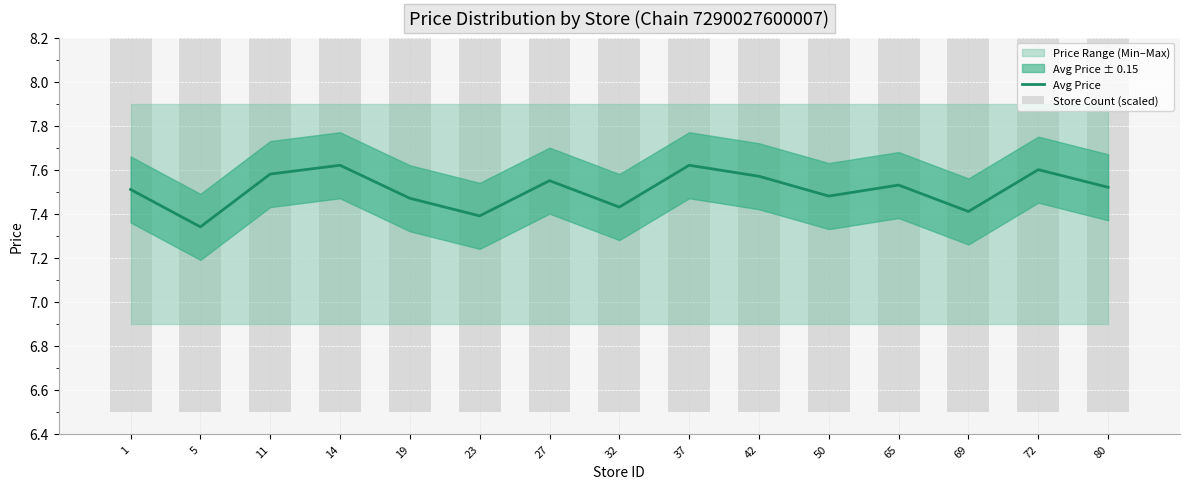

At which category is the sum across all series the highest?

37